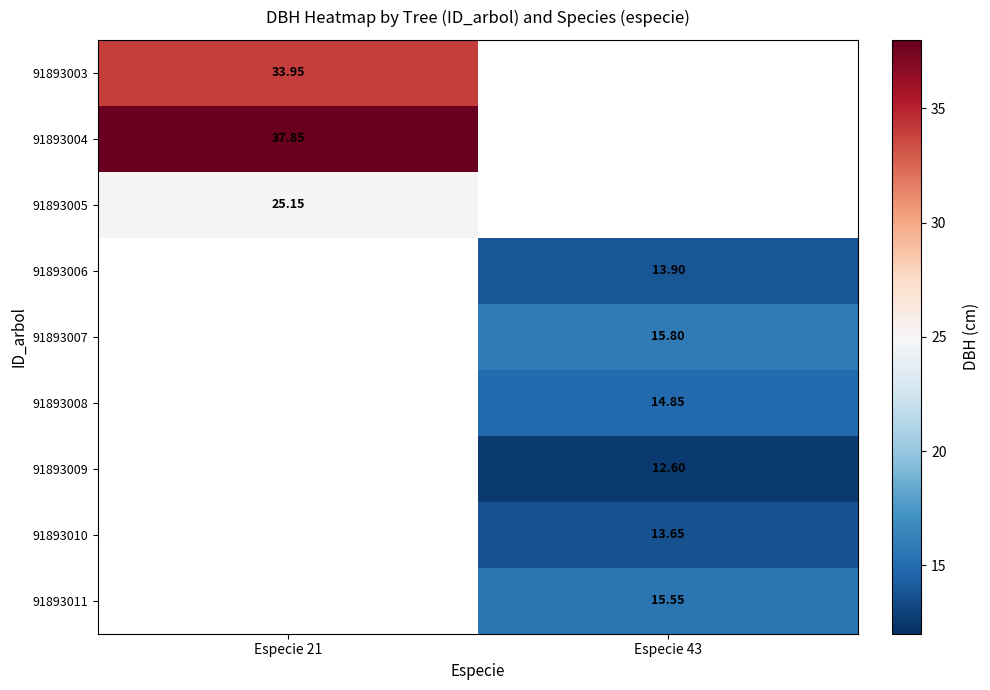

Count the number of data series in this chart.

9